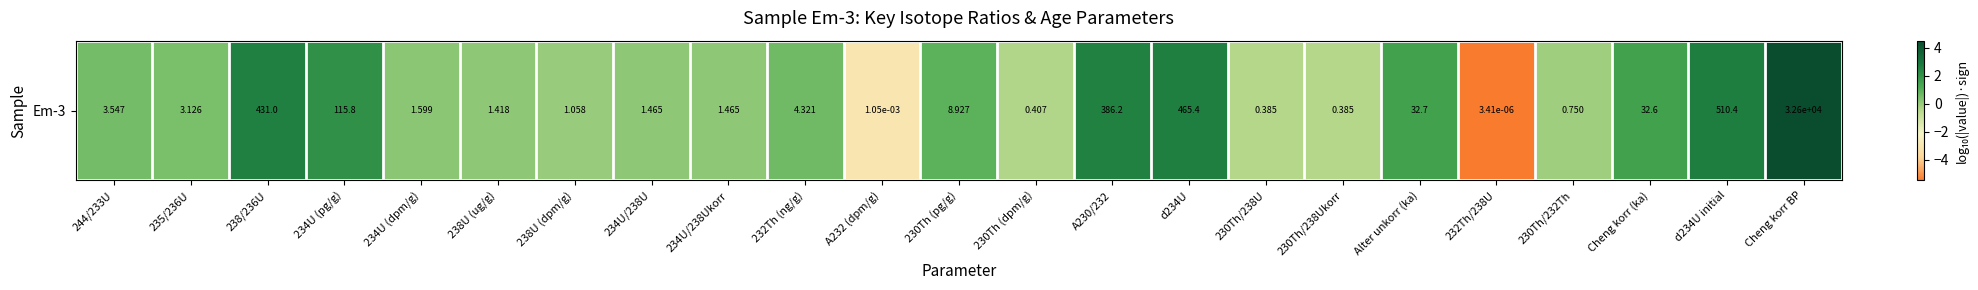

What is the approximate value at d234U?

2.7